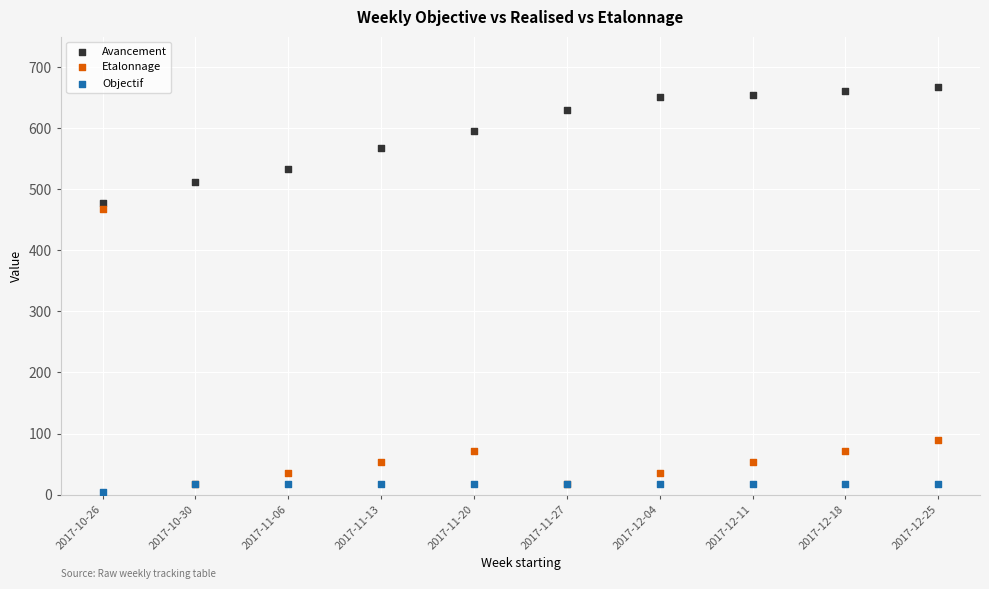

Across all series, what Y value is closest to 335?

468.0